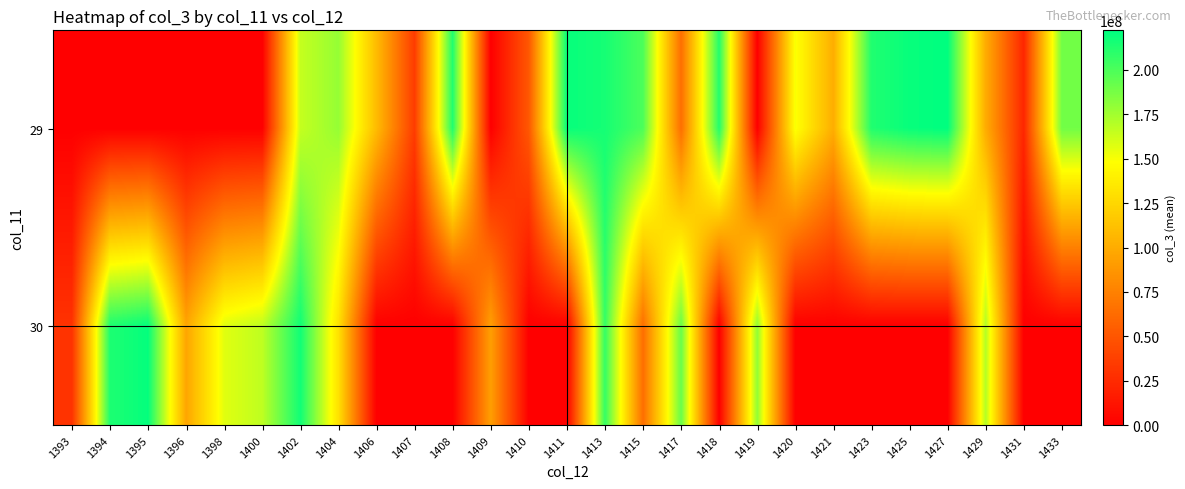

Count the number of categories in the chart.

27